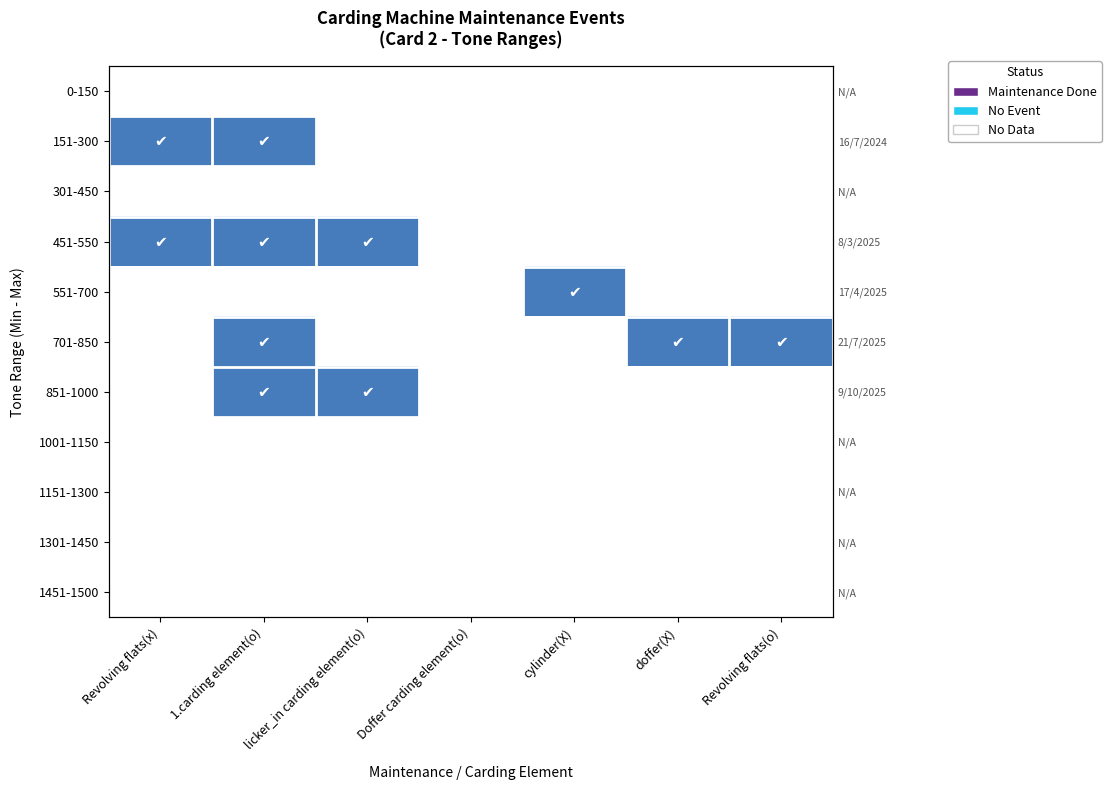

Rank the series at 1.carding element(o) from highest to lowest value.

0-150, 151-300, 301-450, 451-550, 551-700, 701-850, 851-1000, 1001-1150, 1151-1300, 1301-1450, 1451-1500